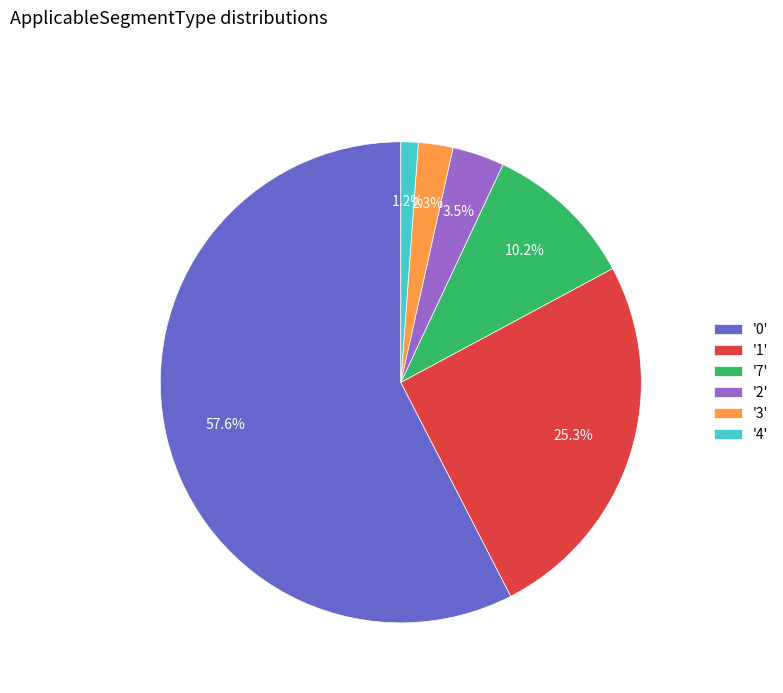

Rank the categories by value from lowest to highest.

'4', '3', '2', '7', '1', '0'